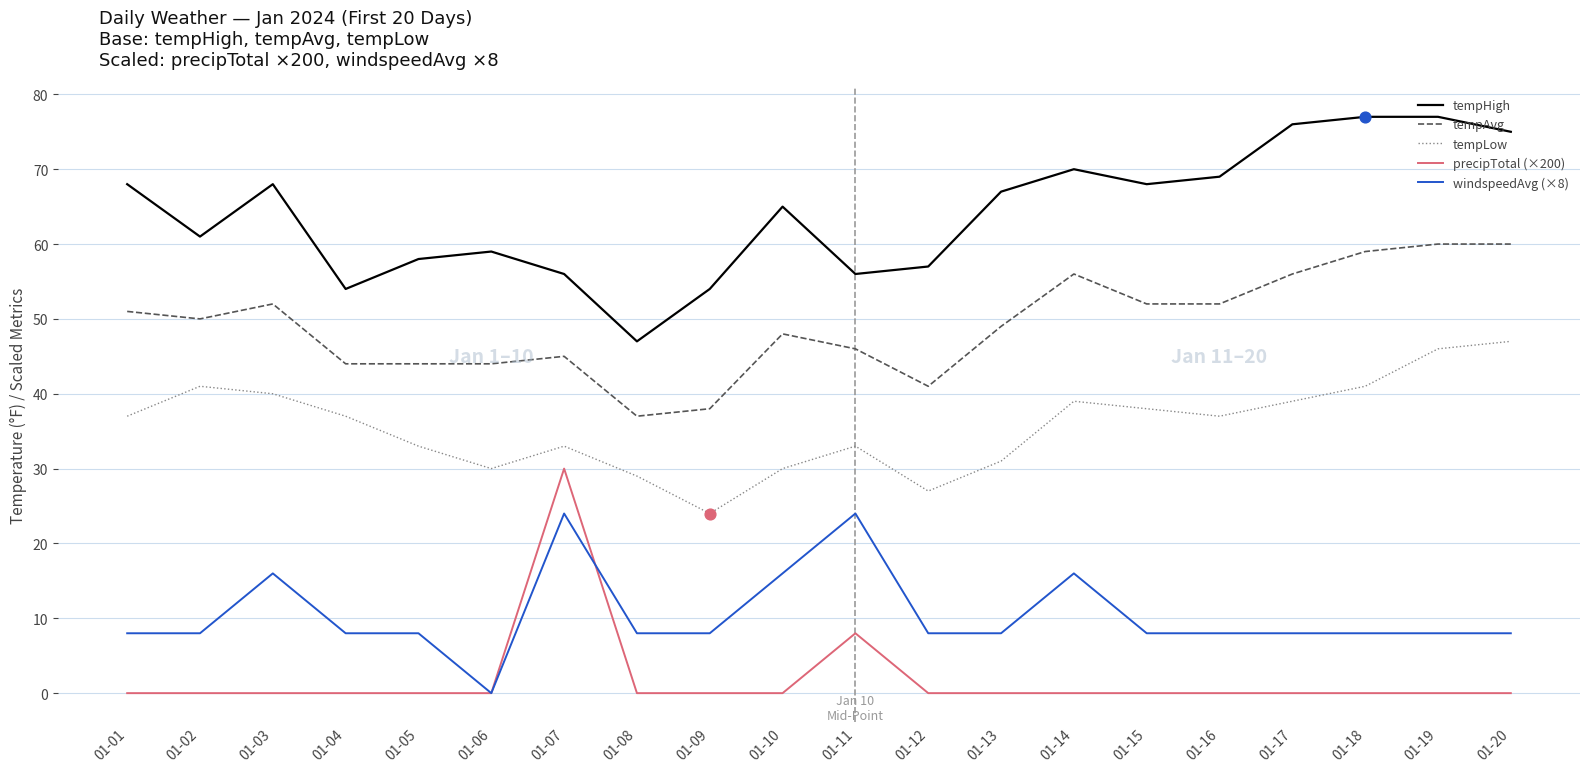

At how many categories does at least one series exceed 33?

20